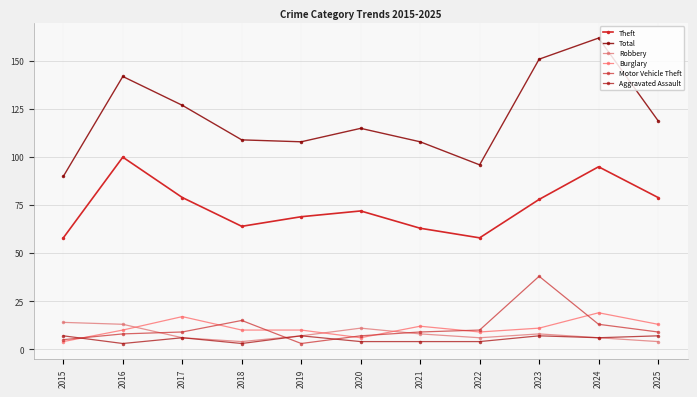

Is it true that Motor Vehicle Theft equals 2 at 2020?

False